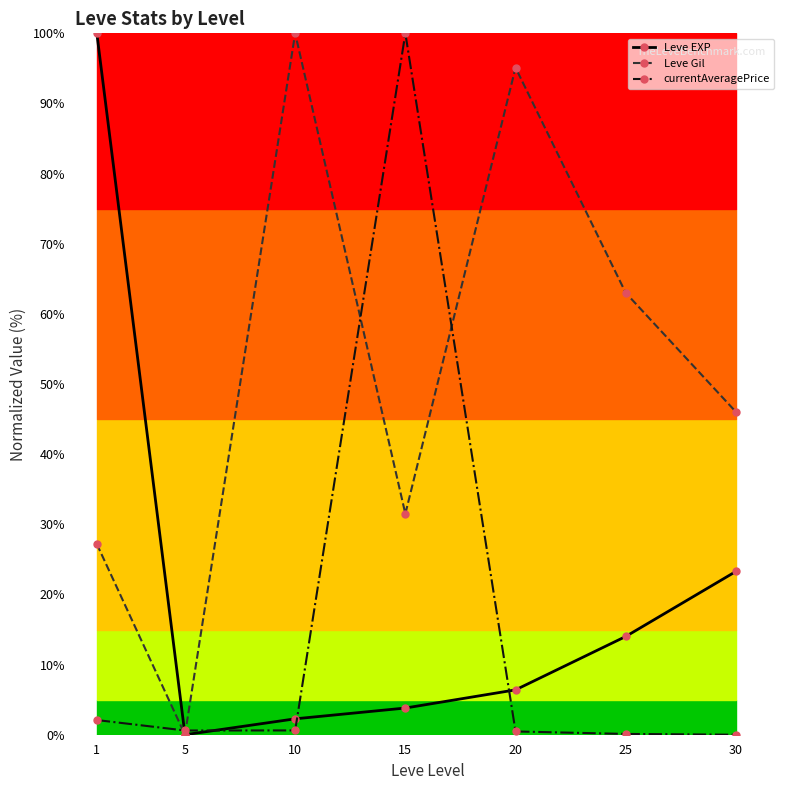

What is the value of the Leve EXP point at the 6th from the left?

14.0